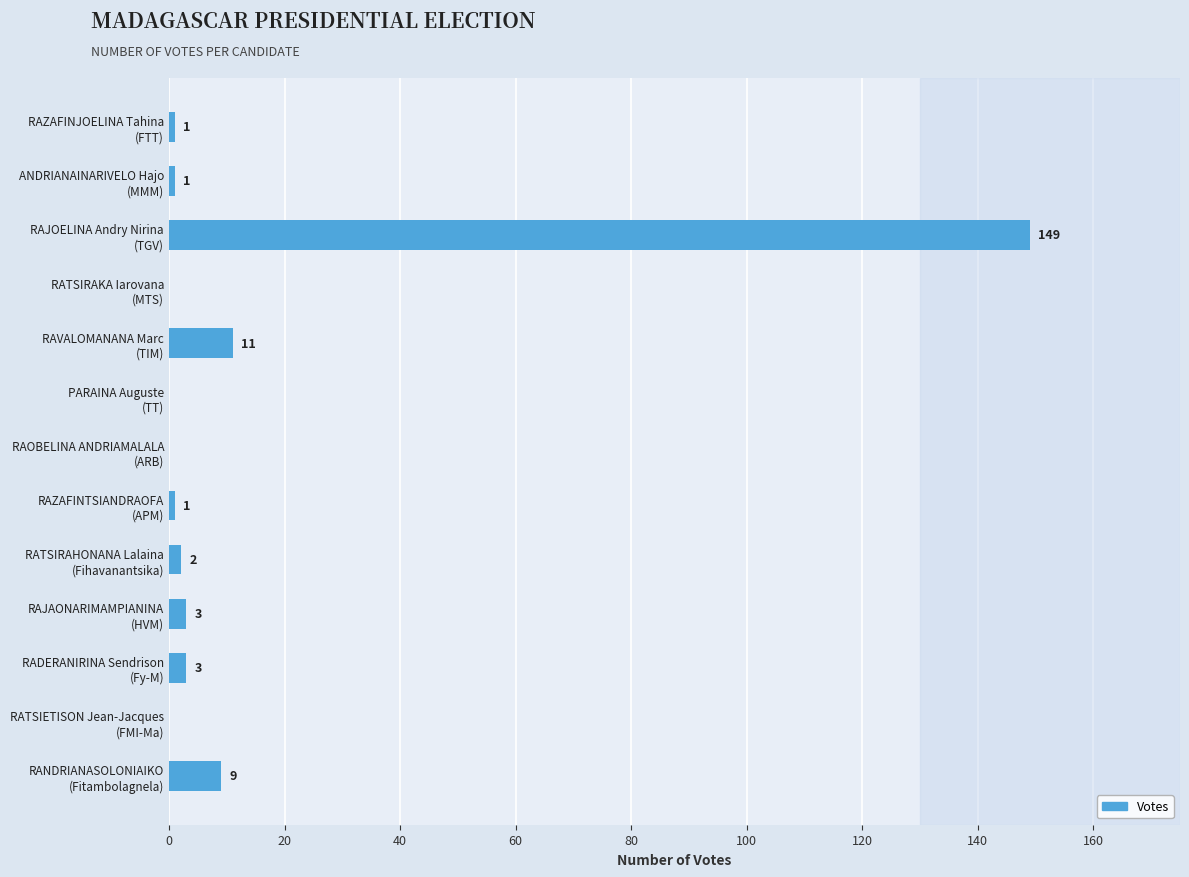

At which category does the chart reach its peak across all series?

RAJOELINA Andry Nirina
(TGV)